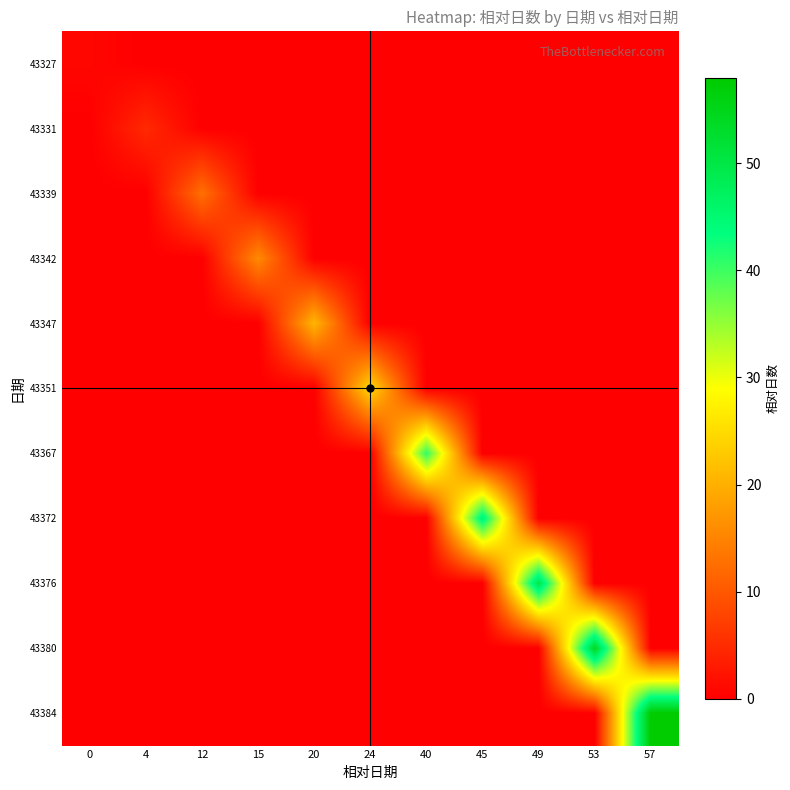

At how many categories does at least one series exceed 3?

10